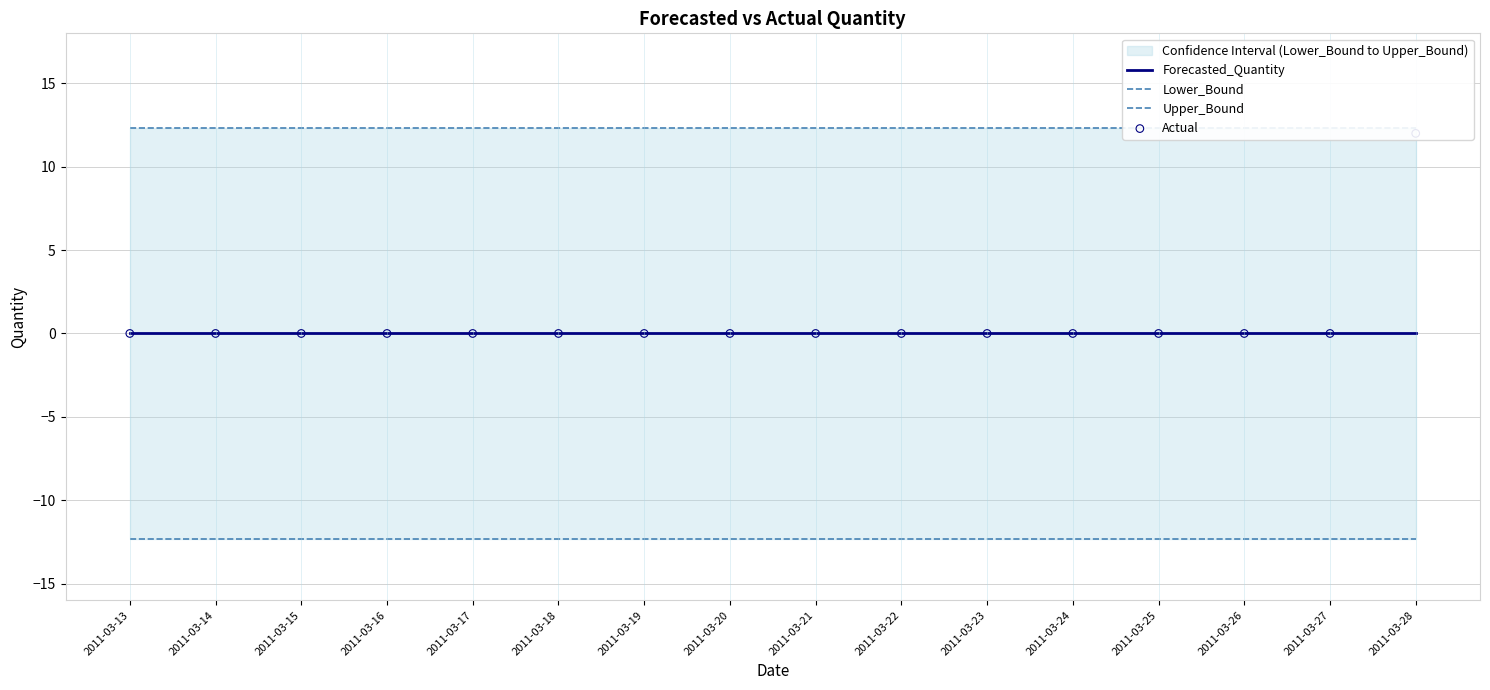

At how many categories does at least one series exceed -7?

16